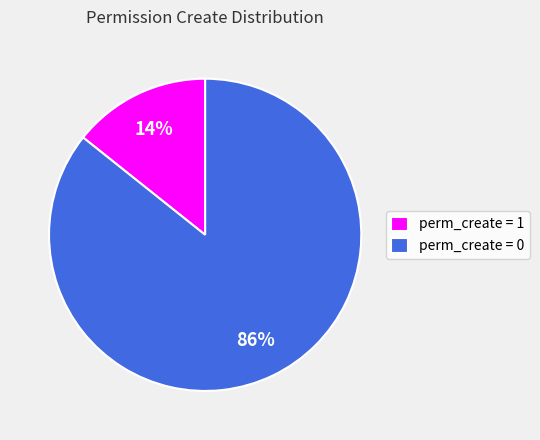

What is the smallest slice in the pie chart?

perm_create = 1